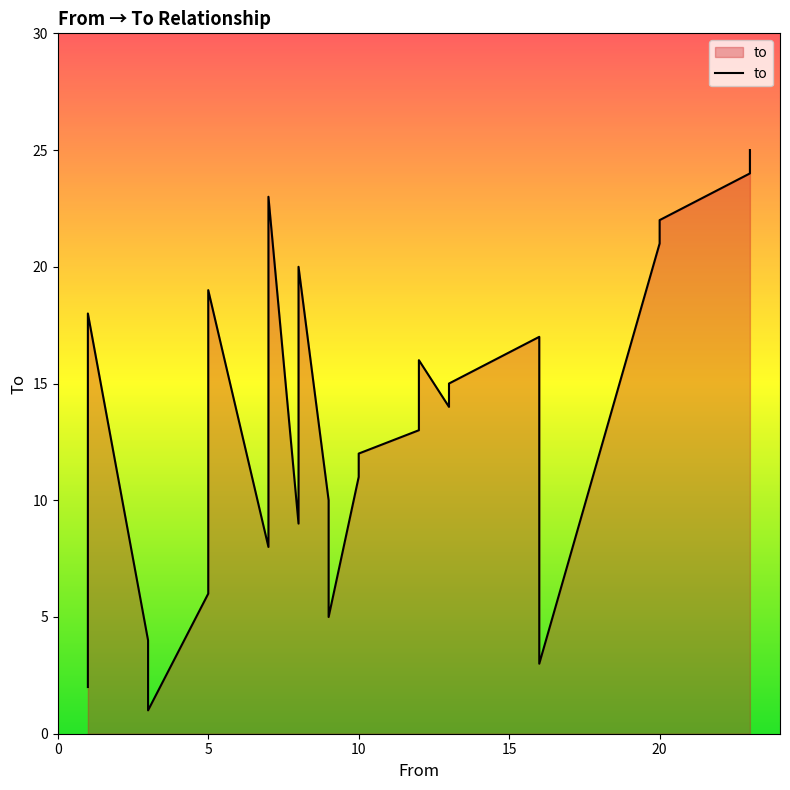

Reading left to right, extract all data points from this chart.

1=2	3=4	5=6	7=8	8=9	9=10	10=11	10=12	12=13	13=14	13=15	12=16	16=17	16=3	3=1	1=18	9=5	5=19	8=20	20=21	20=22	7=23	23=24	23=25